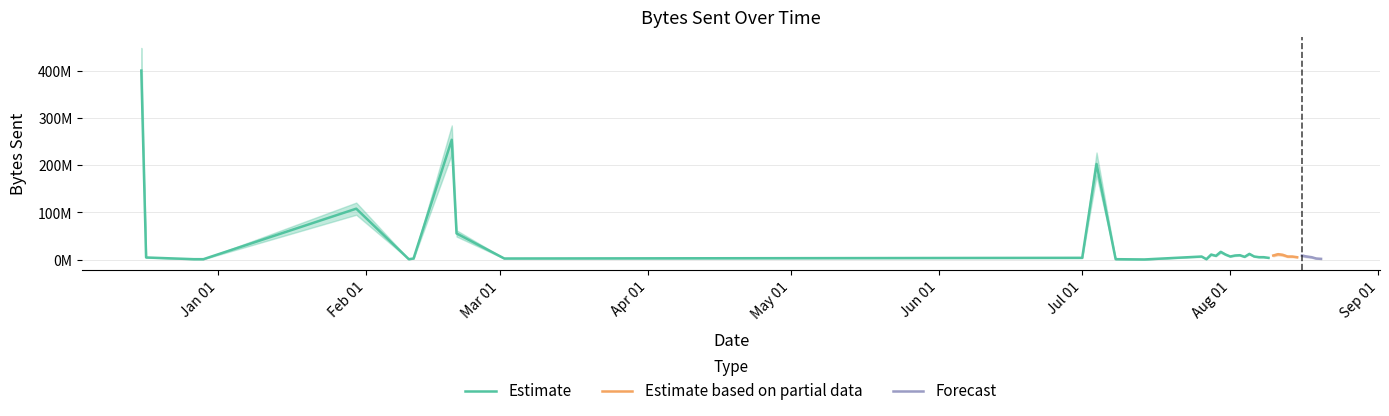

What is the value of the 24th point from the left?

5690657